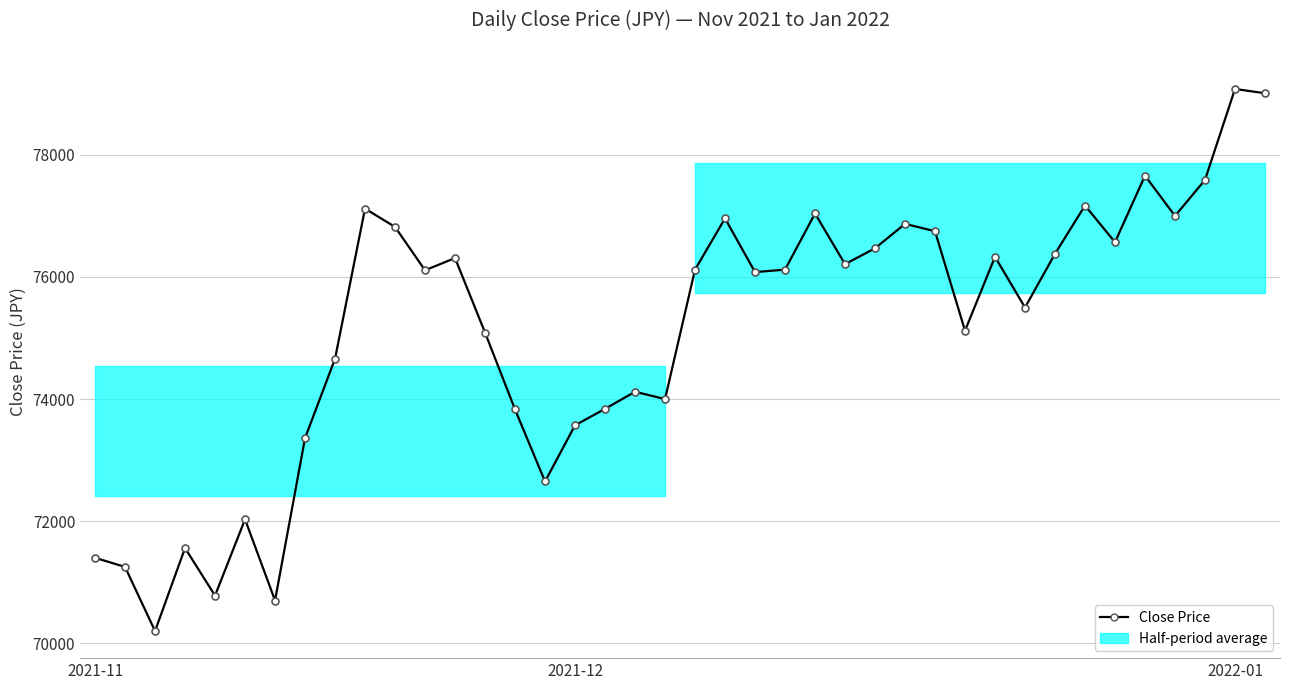

What is the change in value from 27 to 33?

+300